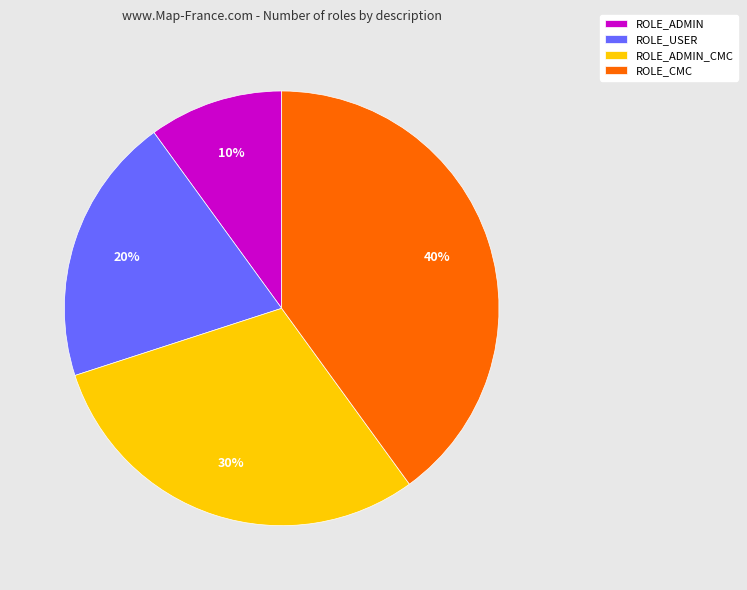

To the nearest percent, what portion does ROLE_CMC represent?

40%